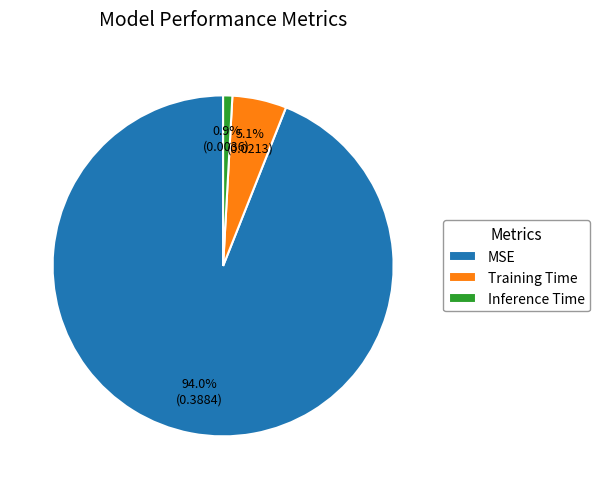

What percentage is the MSE slice, to the nearest percent?

94%